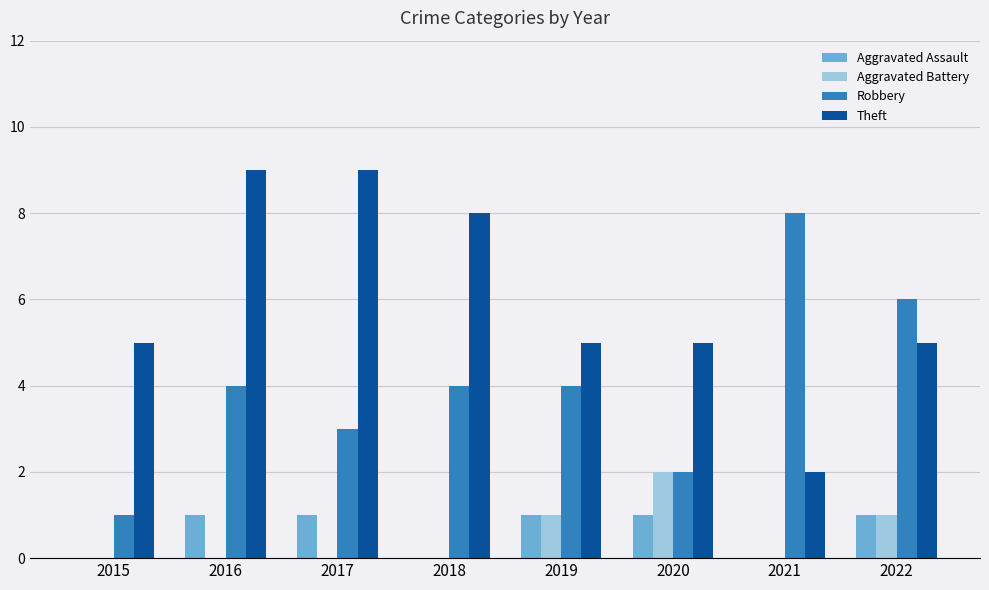

Which series changed the most between 2021 and 2022?

Theft